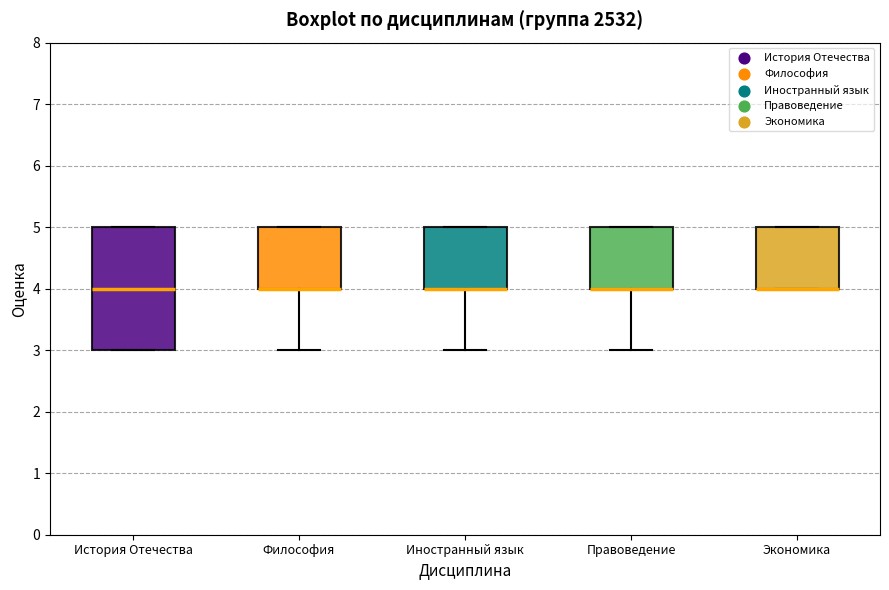

Where does the lower whisker of the box for Философия end on the y-axis? The values are not printed on the chart, so give them approximately, as read against the axis.

3